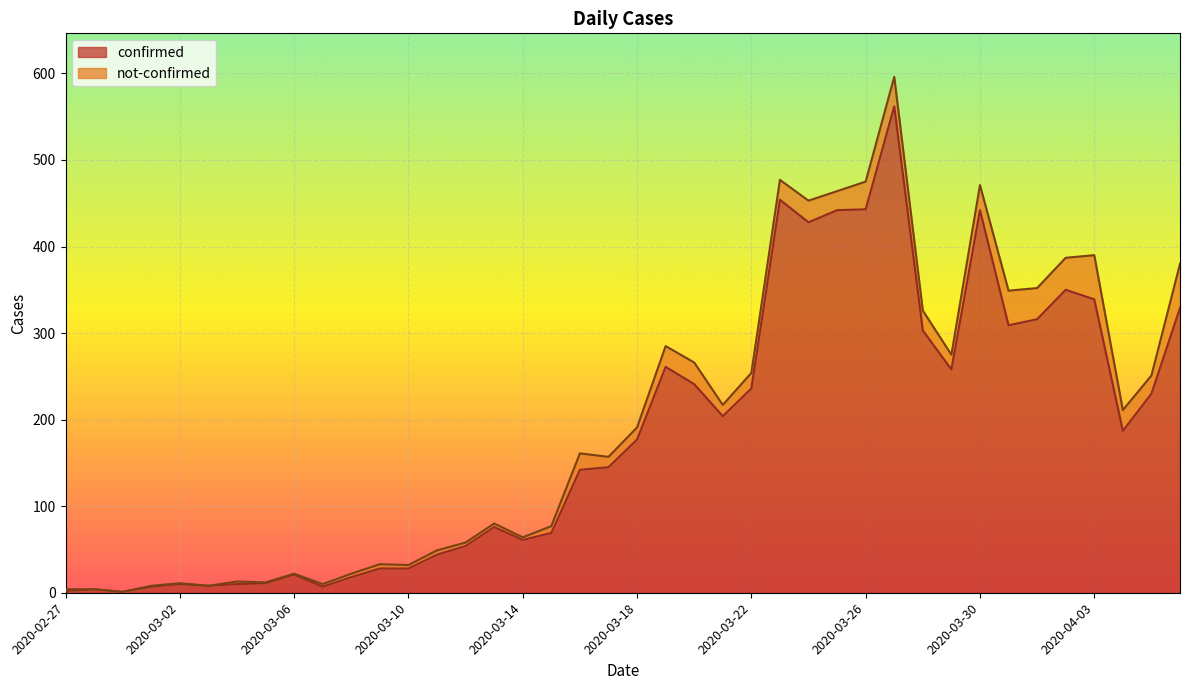

Reading left to right, extract all data points from this chart.

2020-02-27=2	2020-02-28=4	2020-02-29=1	2020-03-01=7	2020-03-02=10	2020-03-03=8	2020-03-04=10	2020-03-05=11	2020-03-06=21	2020-03-07=7	2020-03-08=18	2020-03-09=28	2020-03-10=28	2020-03-11=44	2020-03-12=54	2020-03-13=76	2020-03-14=61	2020-03-15=69	2020-03-16=142	2020-03-17=145	2020-03-18=177	2020-03-19=261	2020-03-20=241	2020-03-21=204	2020-03-22=236	2020-03-23=454	2020-03-24=428	2020-03-25=442	2020-03-26=443	2020-03-27=562	2020-03-28=303	2020-03-29=258	2020-03-30=442	2020-03-31=309	2020-04-01=316	2020-04-02=350	2020-04-03=339	2020-04-04=187	2020-04-05=230	2020-04-06=329